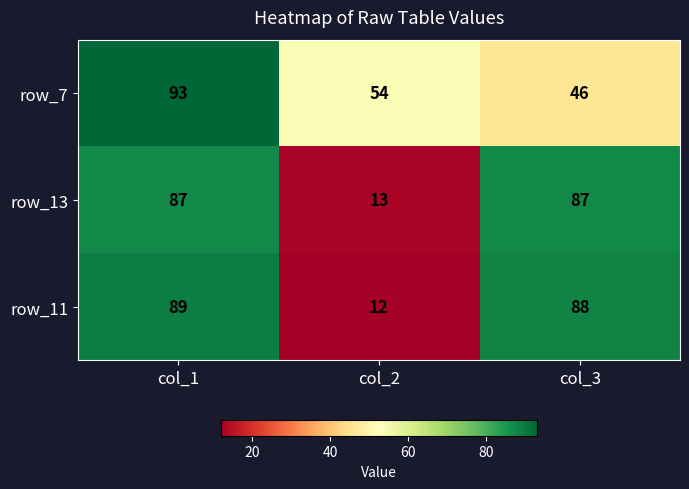

Which series has the largest total across all categories?

row_7